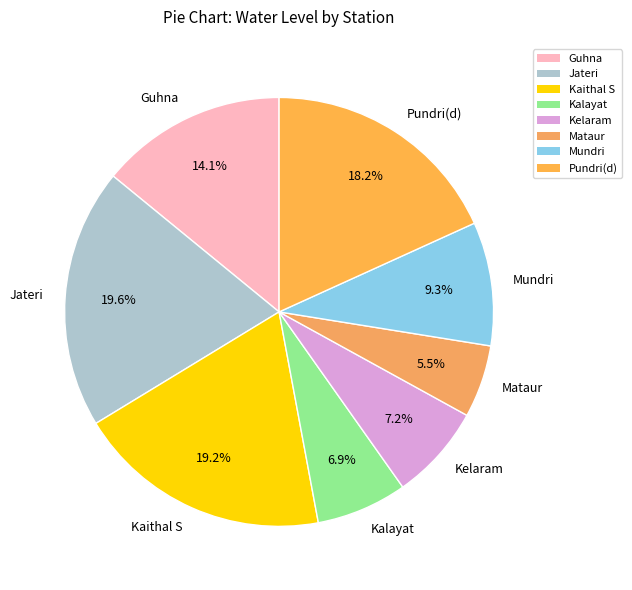

What percentage is NOT represented by Kaithal S?

80.8%